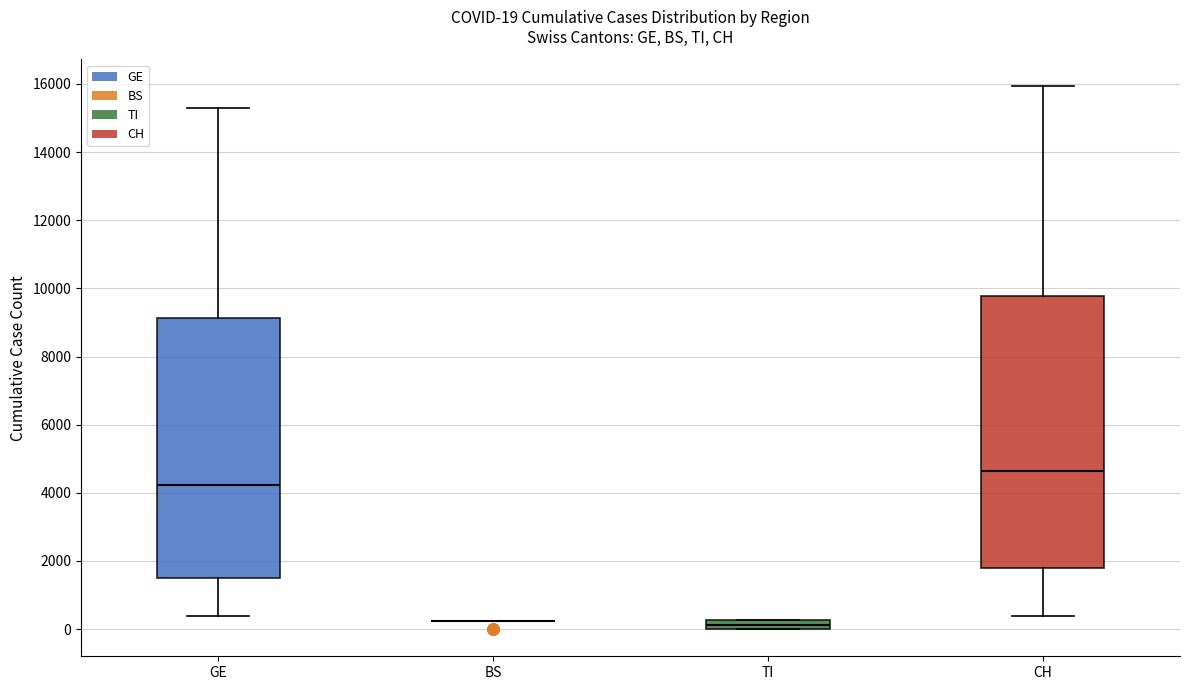

Comparing the boxes themselves (not the whiskers), which one is the tallest?

CH